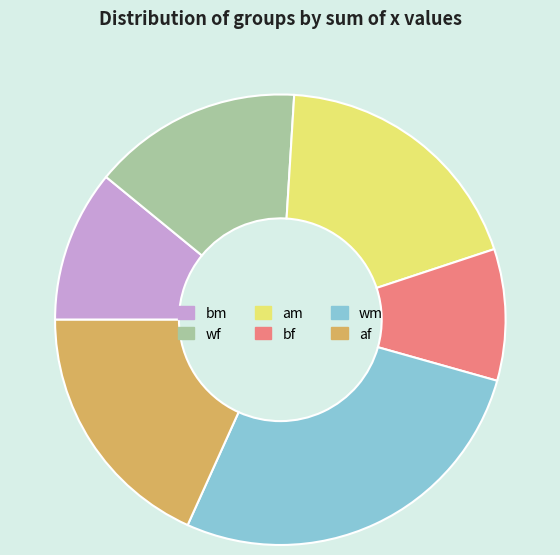

Is there a majority slice in this chart?

No